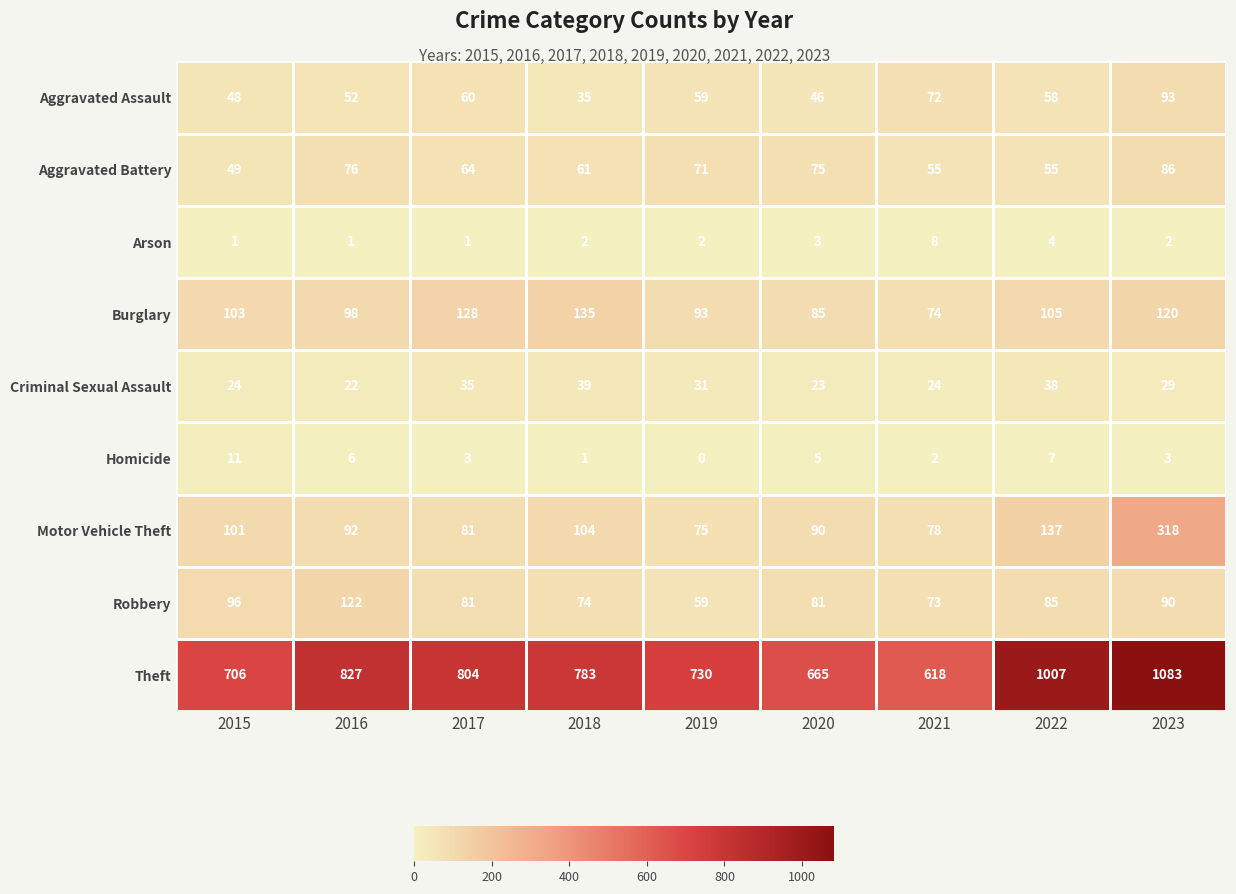

True or false: Homicide has a value of 5 at 2020.

True